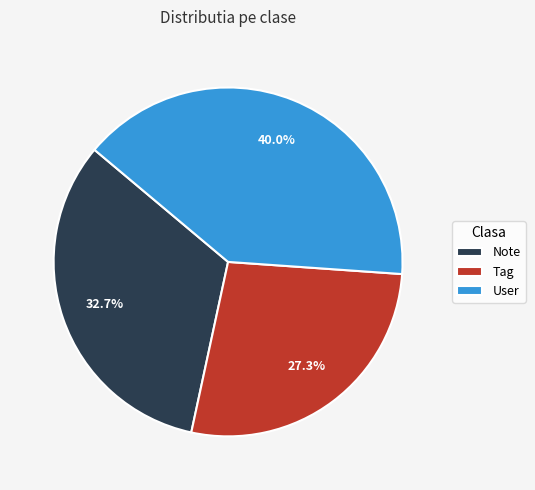

Does Tag represent more than half of the total?

No